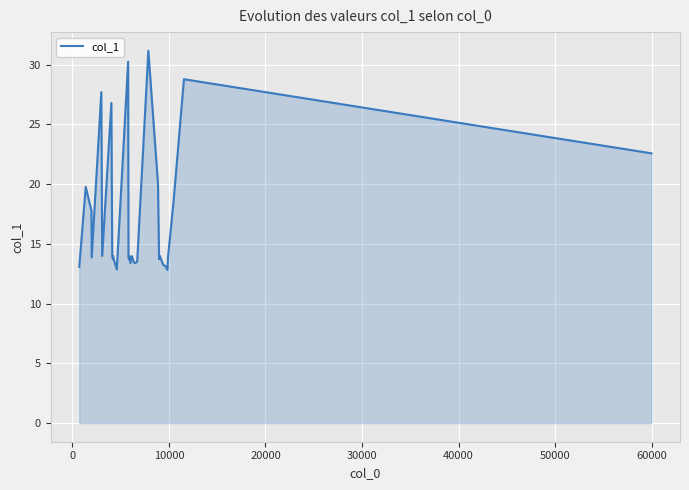

What is the smallest value displayed?

12.8